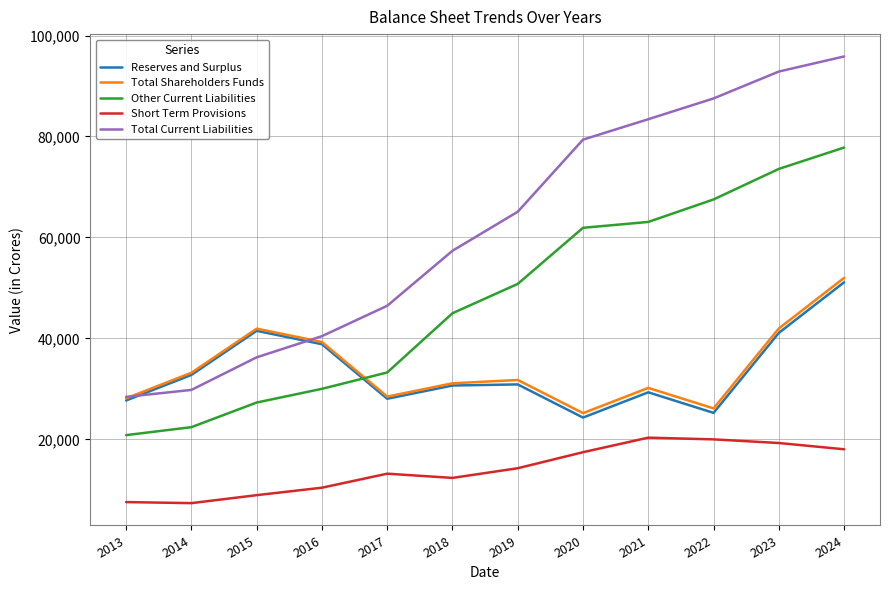

At which category is the sum across all series the highest?

2024